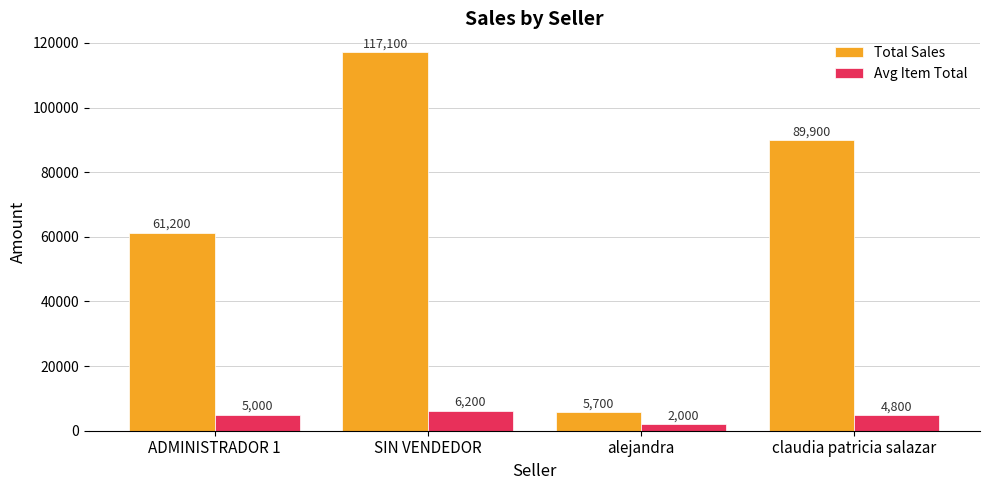

What is the approximate value of Total Sales at ADMINISTRADOR 1, to the nearest 100?

61200